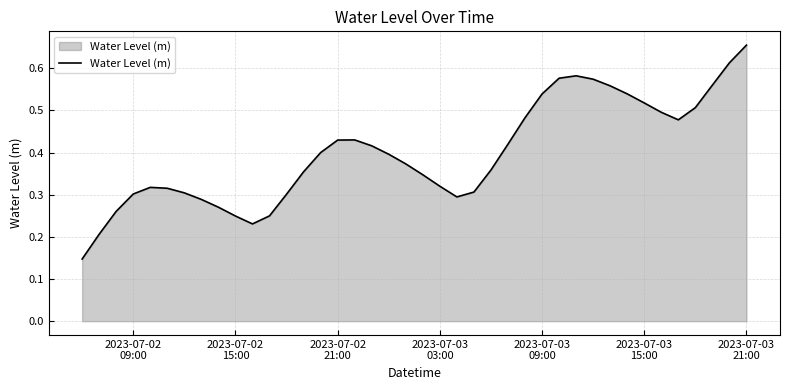

Is this an area chart (filled region under the line)?

Yes